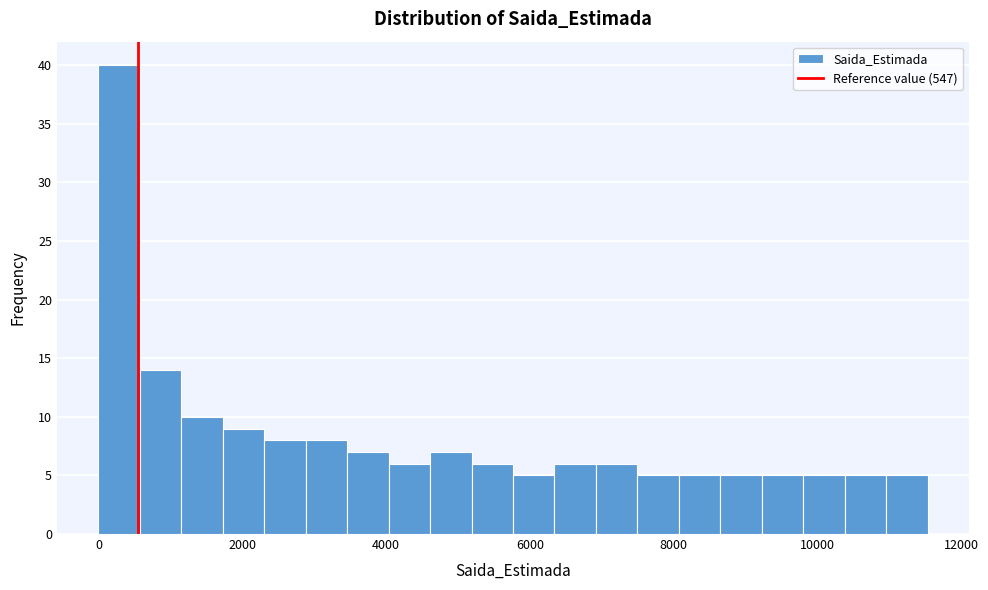

Around what value on the x-axis is the tallest bar? Give the approximate position of its centre, as read against the axis.

200